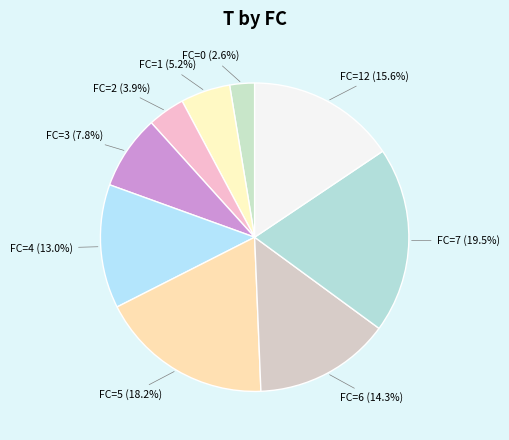

Approximately how many times larger is the value at FC=6 compared to FC=4?

1.1